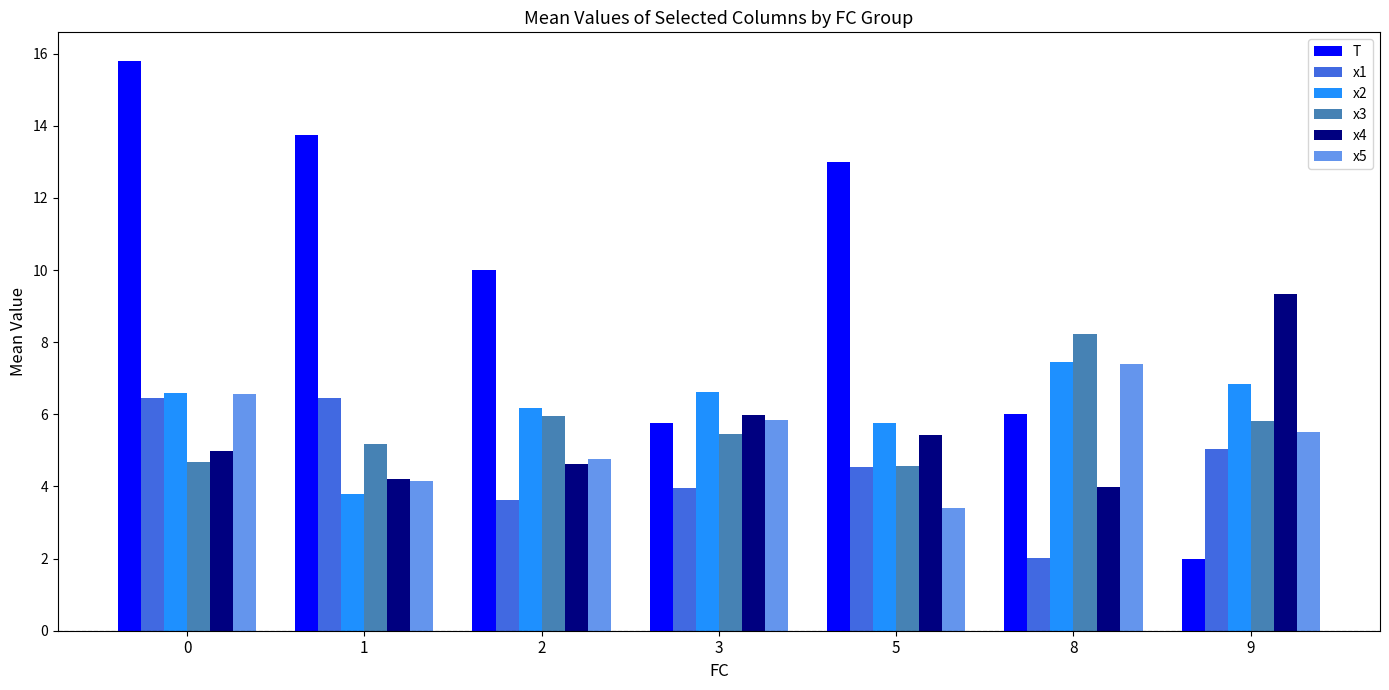

Are the bars grouped side by side (vs. stacked)?

Yes